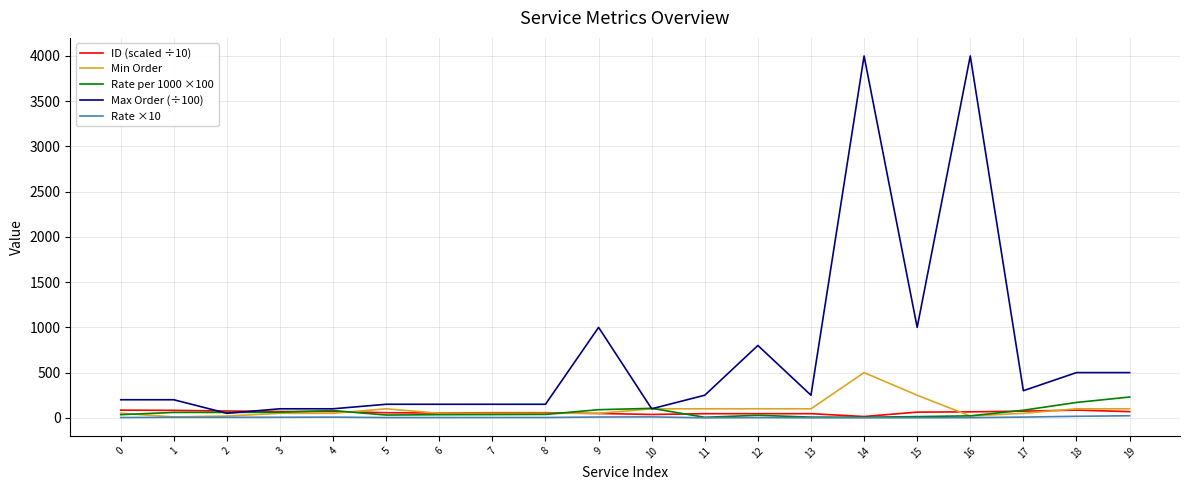

Count the number of categories in the chart.

20